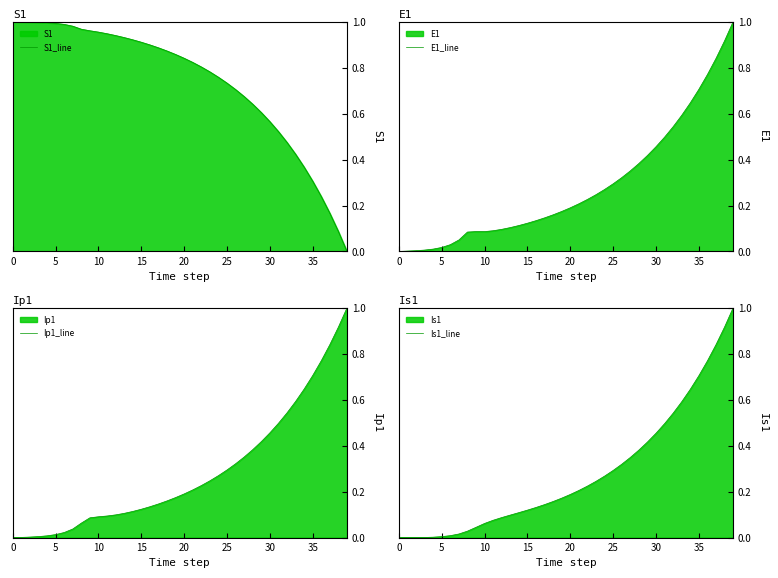

Is it true that S1_line equals 0.3 at 35?

True